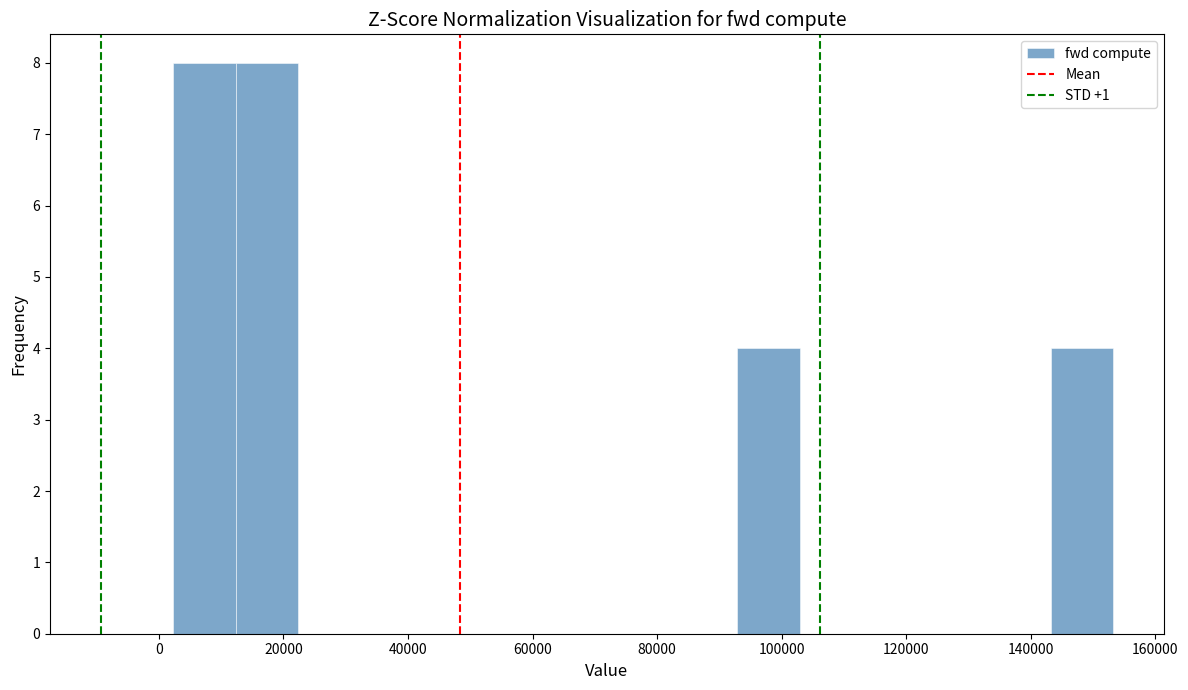

What is the height of the bar covering 2000 to 12000 on the x-axis? Neither the bar edges nor the heights are printed on the chart, so give them approximately, as read against the axes.

8